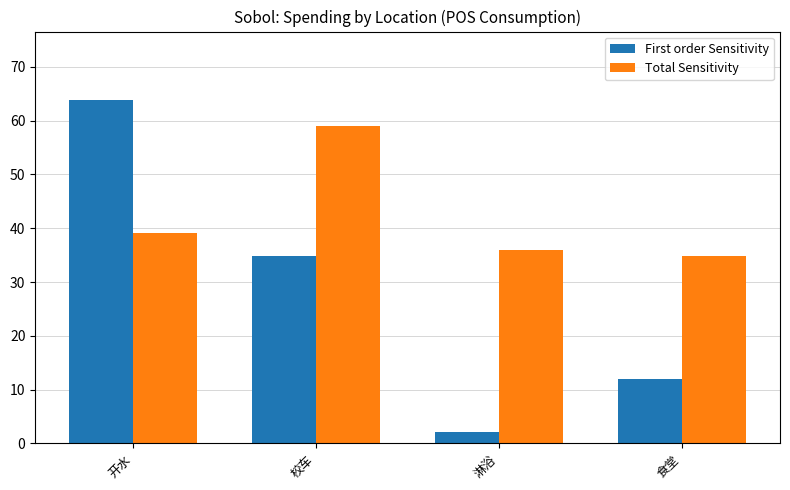

Between 开水 and 食堂, which series saw the biggest shift?

First order Sensitivity